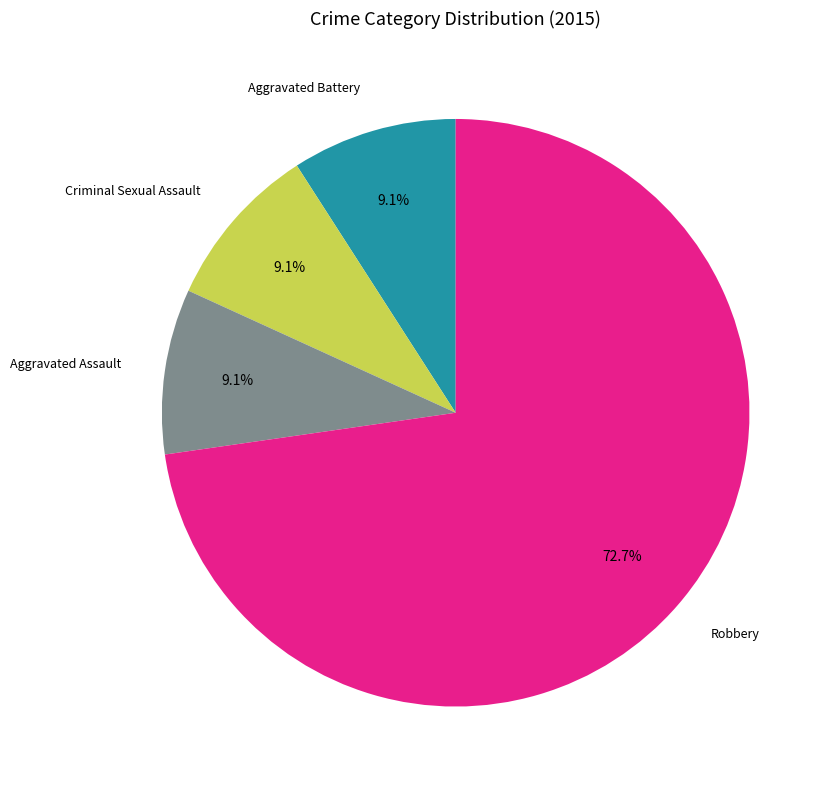

What is the ratio of the value at Aggravated Assault to the value at Robbery?

0.1